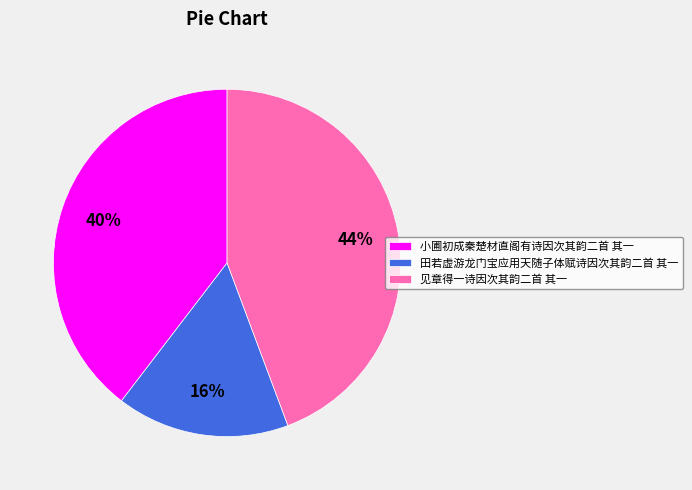

Does 见章得一诗因次其韵二首 其一 represent more than half of the total?

No